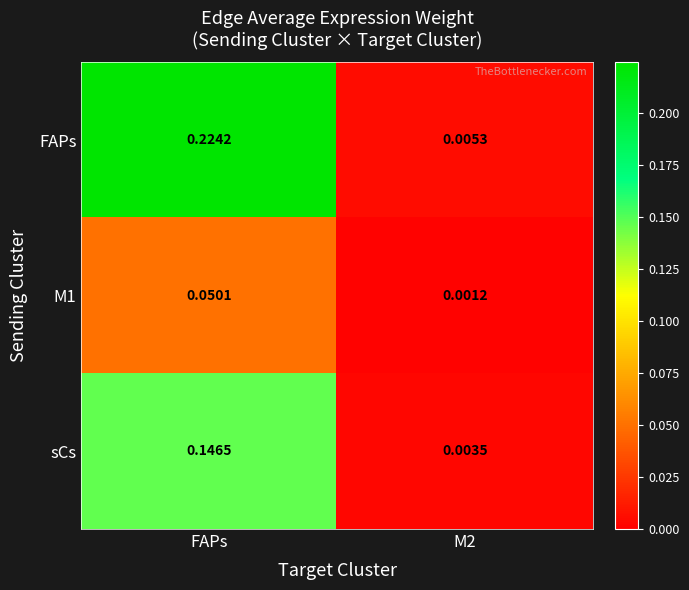

Between FAPs and M2, which series saw the biggest shift?

FAPs